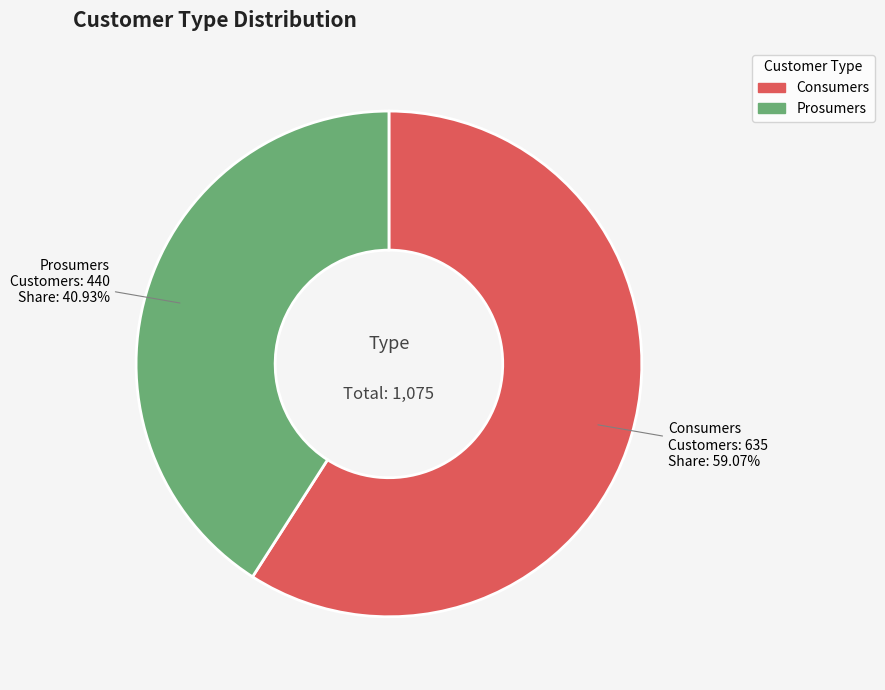

Rank the categories by value from highest to lowest.

Consumers, Prosumers